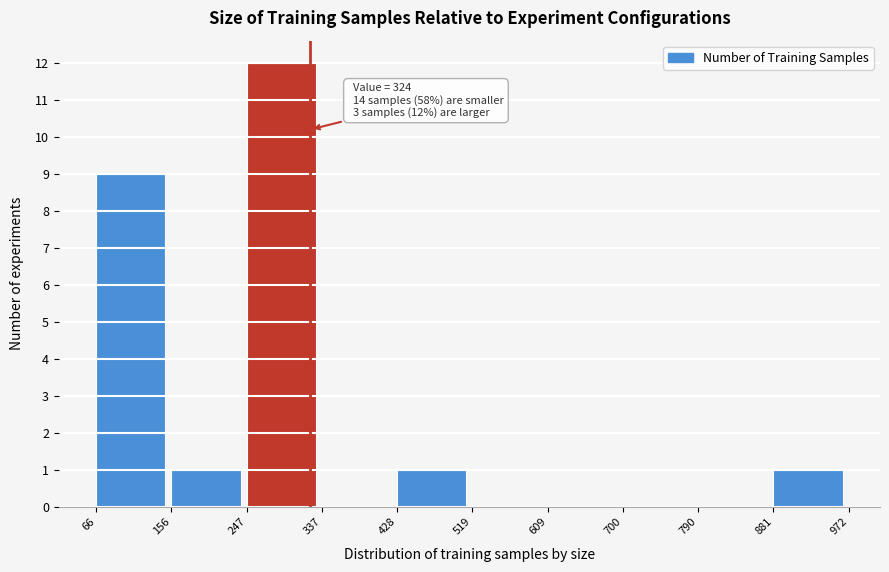

Which range on the x-axis has the tallest bar?

247 to 337